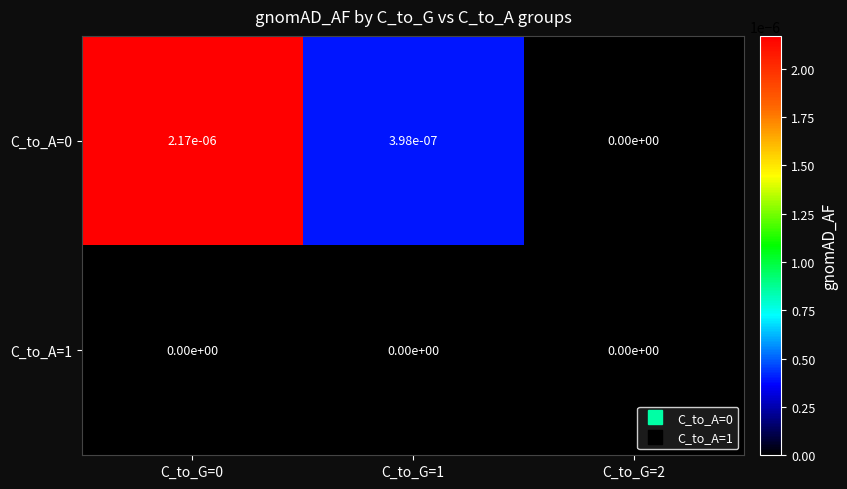

Is the value of C_to_A=0 at C_to_G=1 greater than the value of C_to_A=1 at C_to_G=1?

Yes